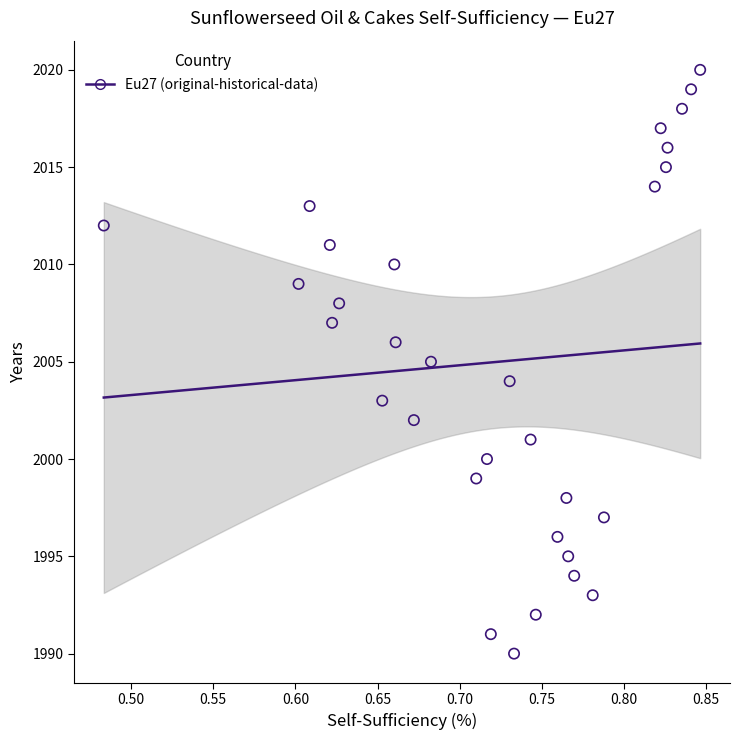

Count the number of points in this scatter plot.

31